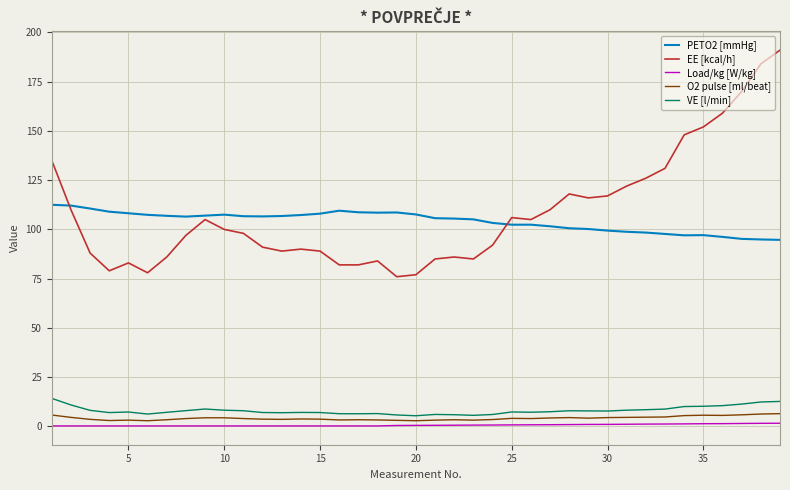

List the series in order of their peak value, highest first.

EE [kcal/h], PETO2 [mmHg], VE [l/min], O2 pulse [ml/beat], Load/kg [W/kg]